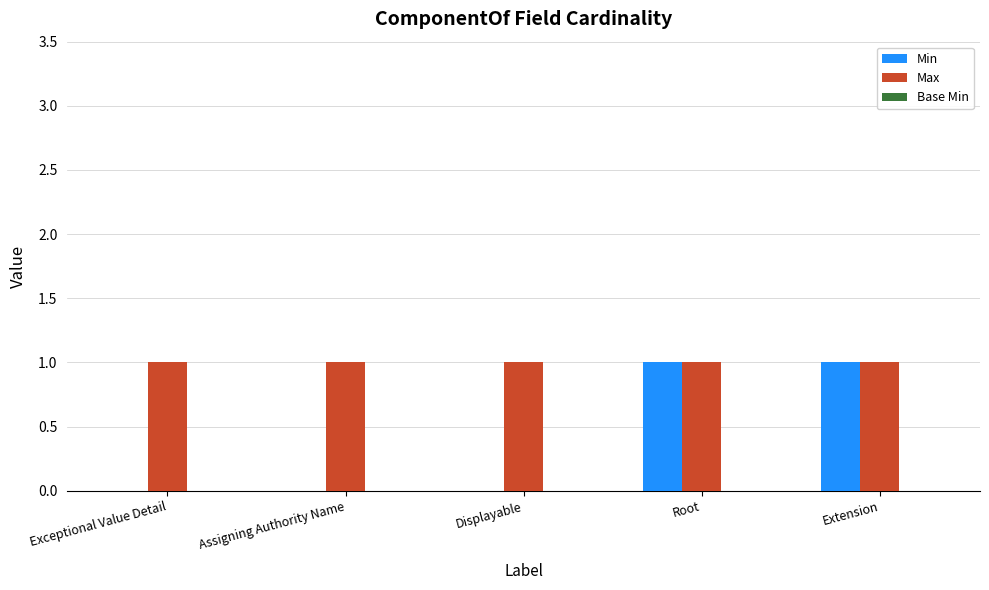

Which series changed the most between Assigning Authority Name and Extension?

Min